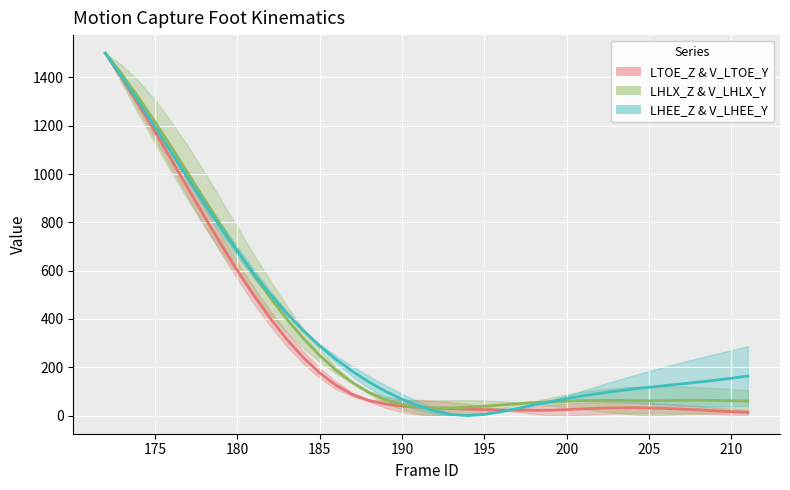

How many values in the LHLX_Z series are below 138?

19